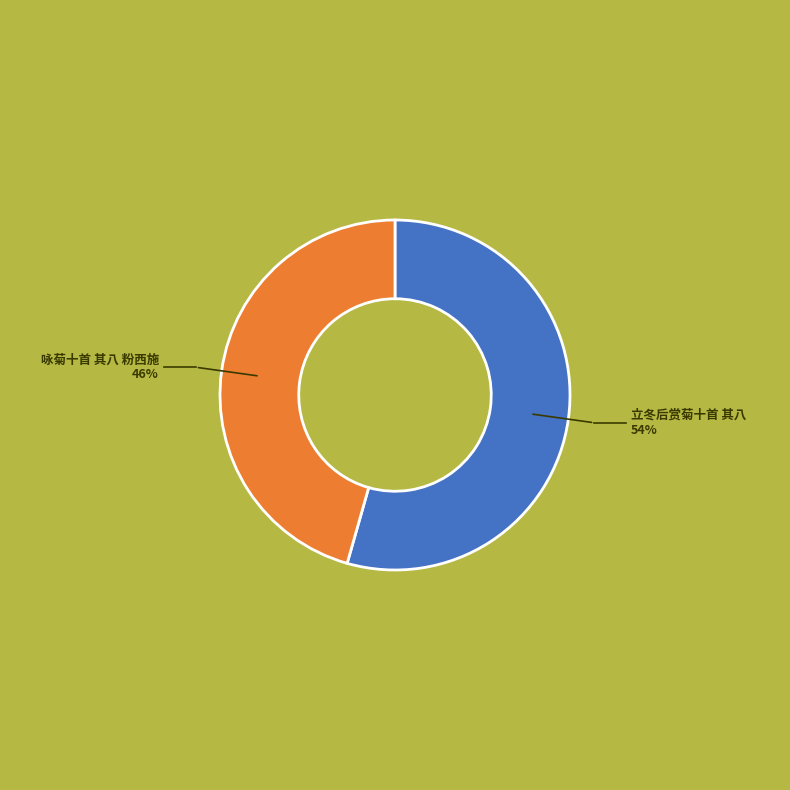

How many segments does this pie chart have?

2